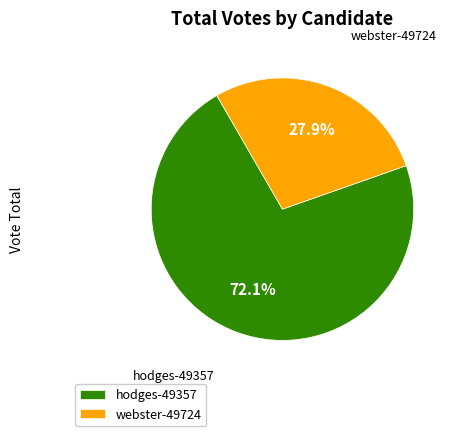

Do webster-49724 and hodges-49357 together represent more than half of the pie?

Yes